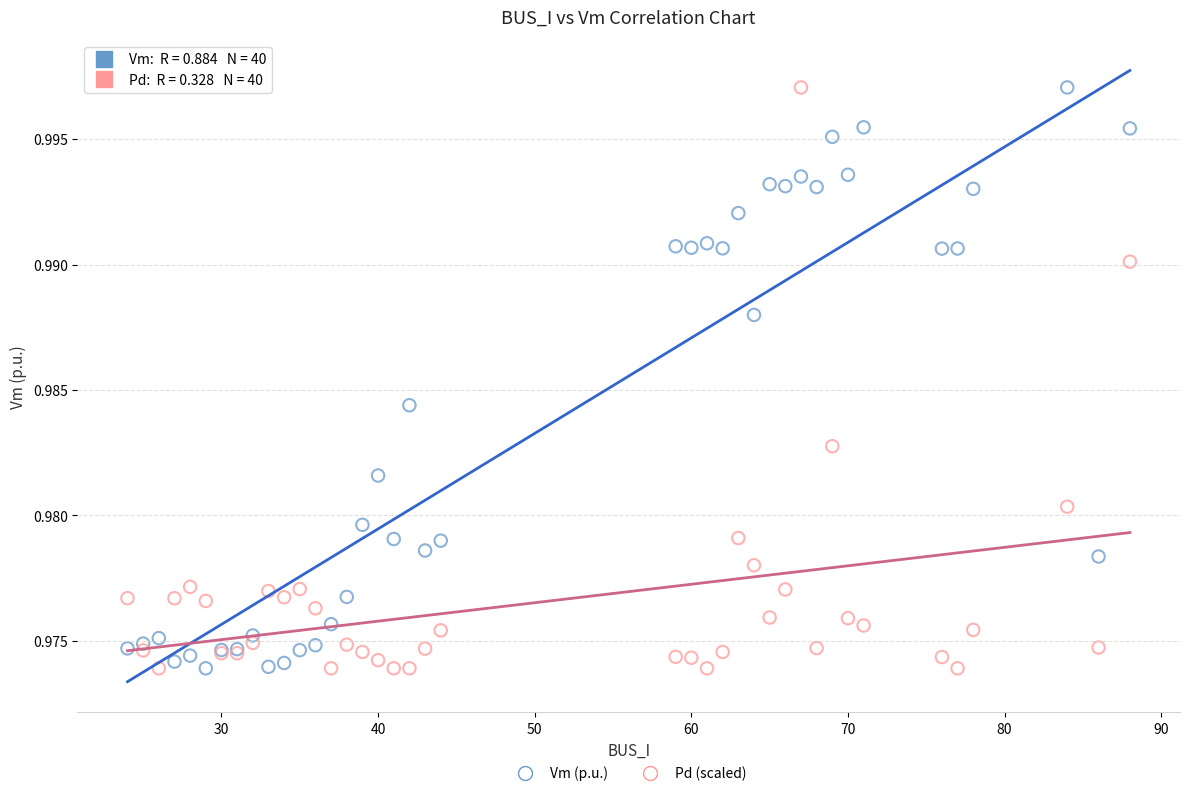

What is the X range (max minus min) for the scatter plot?

64.0